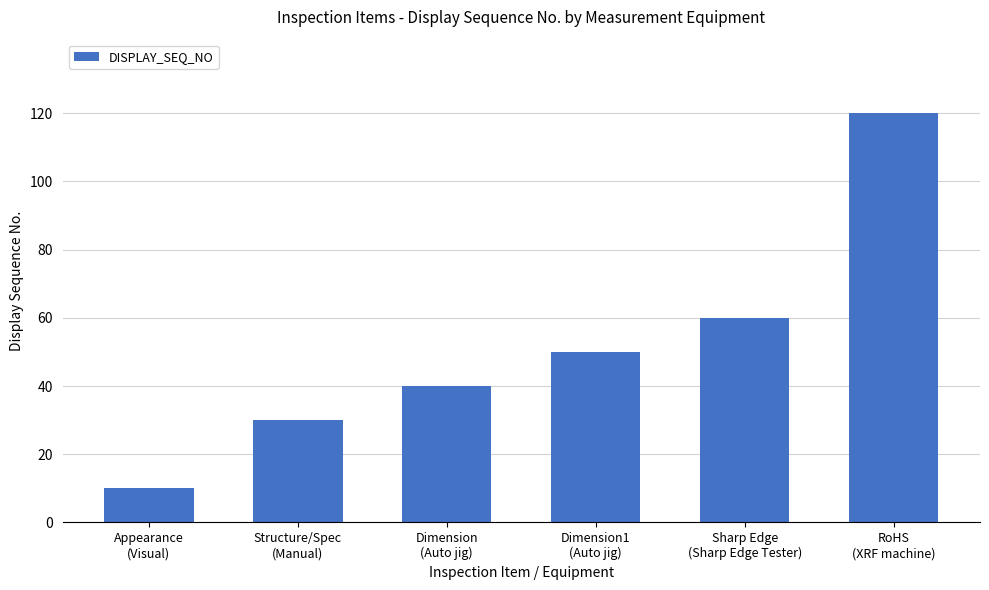

What is the label of the 4th bar from the right?

Dimension
(Auto jig)